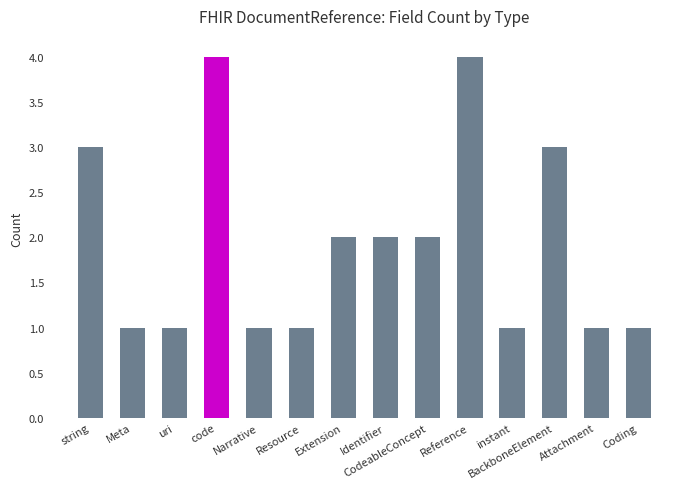

The chart shows a value of 2 at Extension. True or false?

True